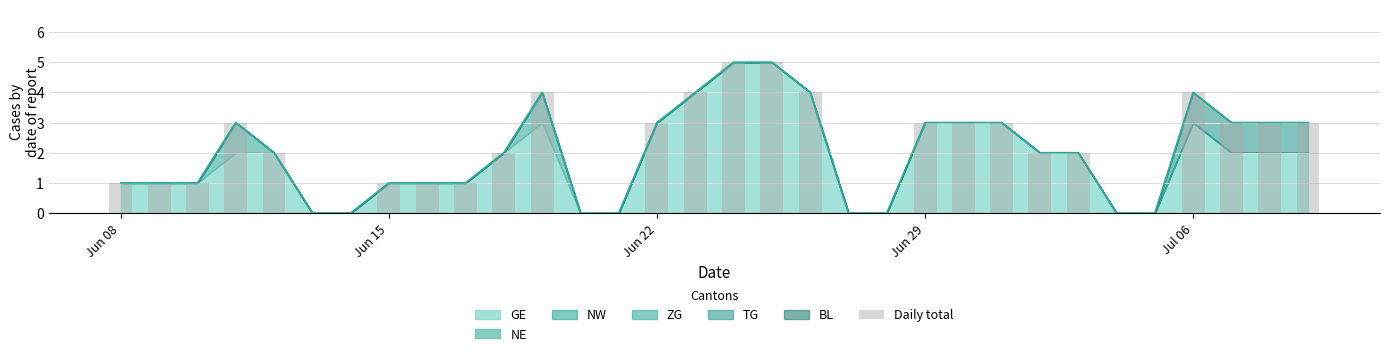

What is the value of the 9th bar from the left?

1